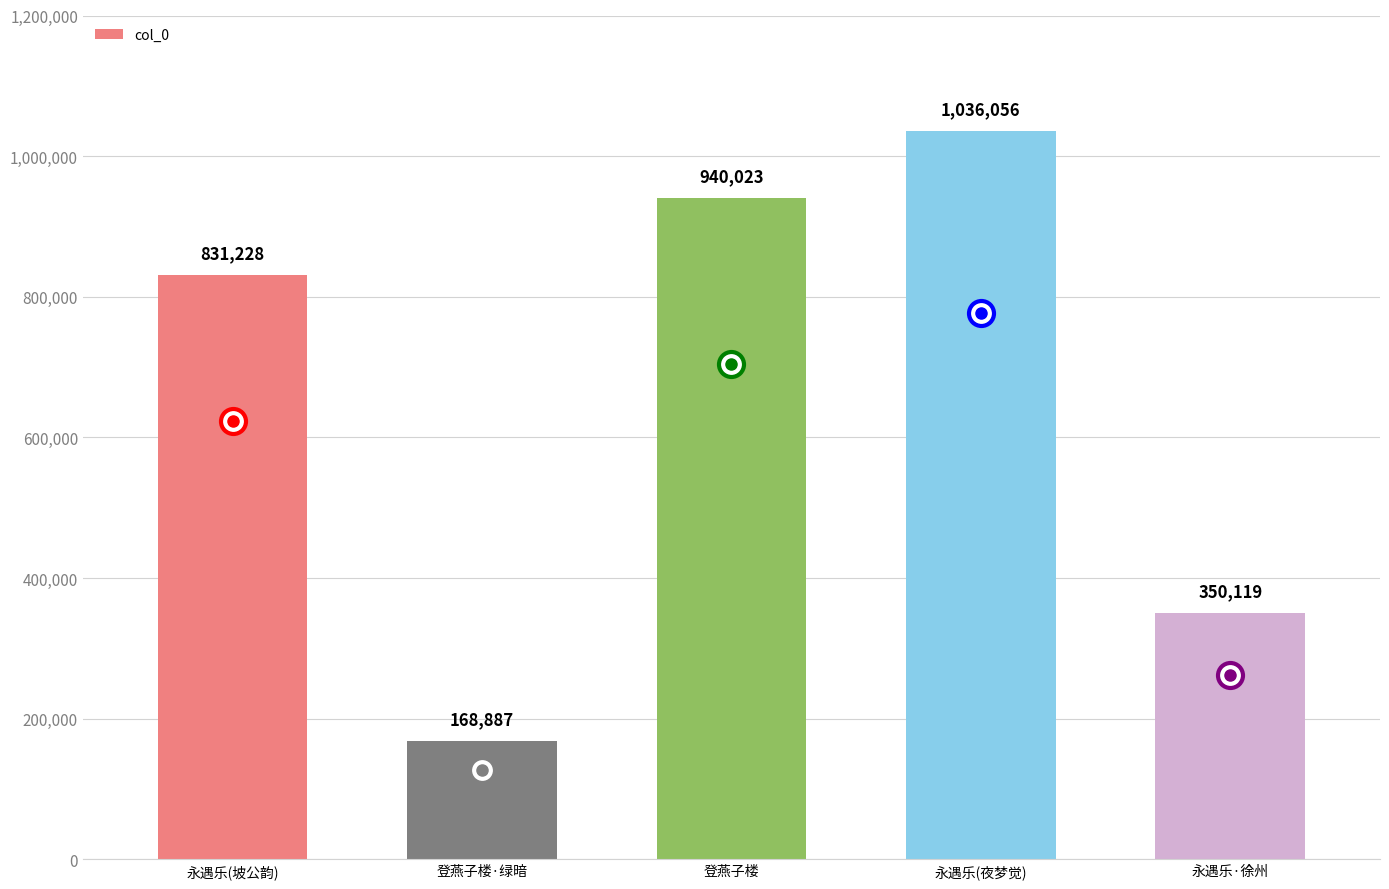

What is the average value?

665263